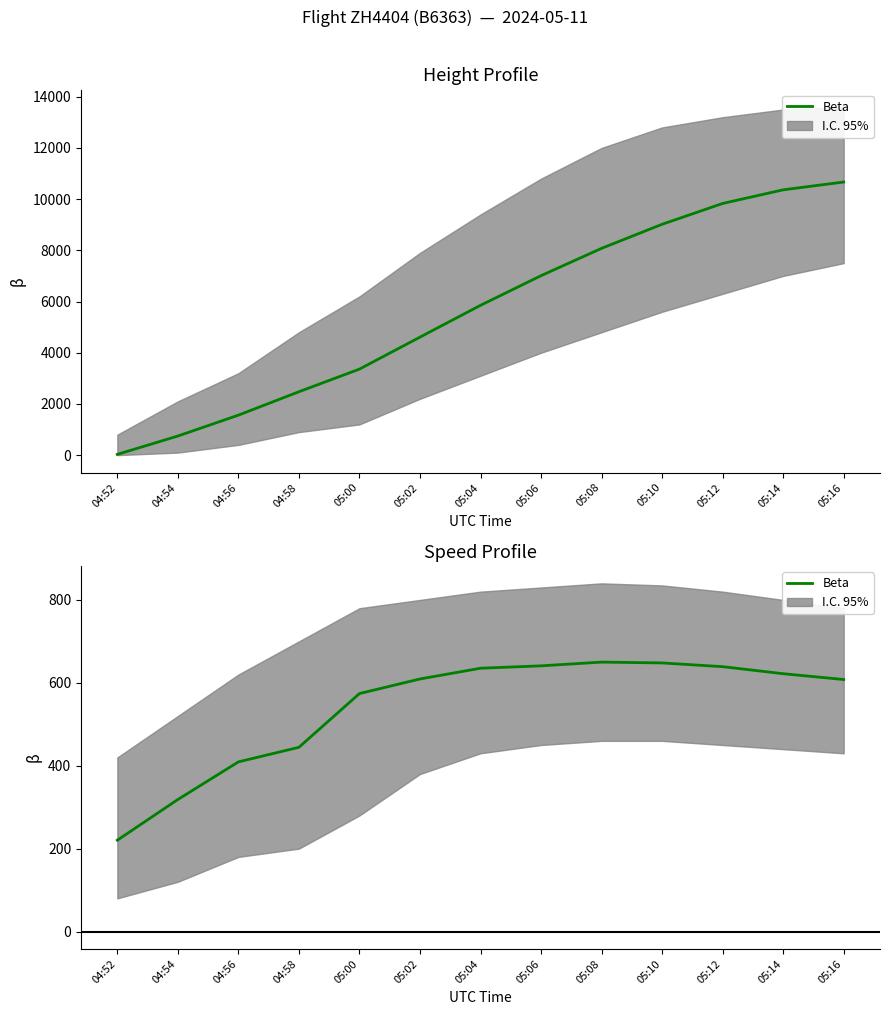

What is the average value?

540.0